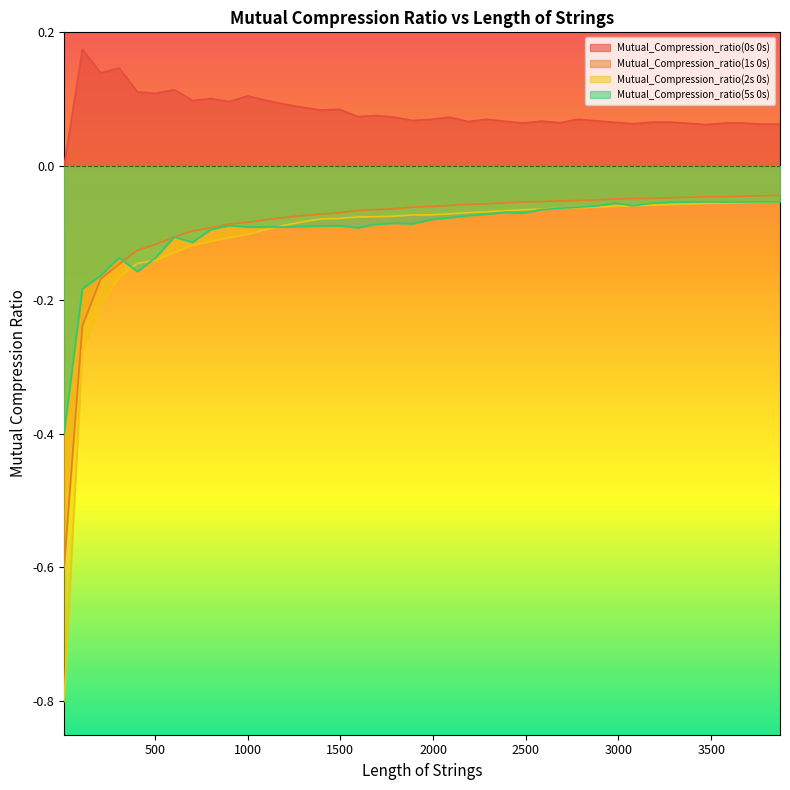

The value of Mutual_Compression_ratio(0s 0s) at 109 is 0.2. True or false?

True